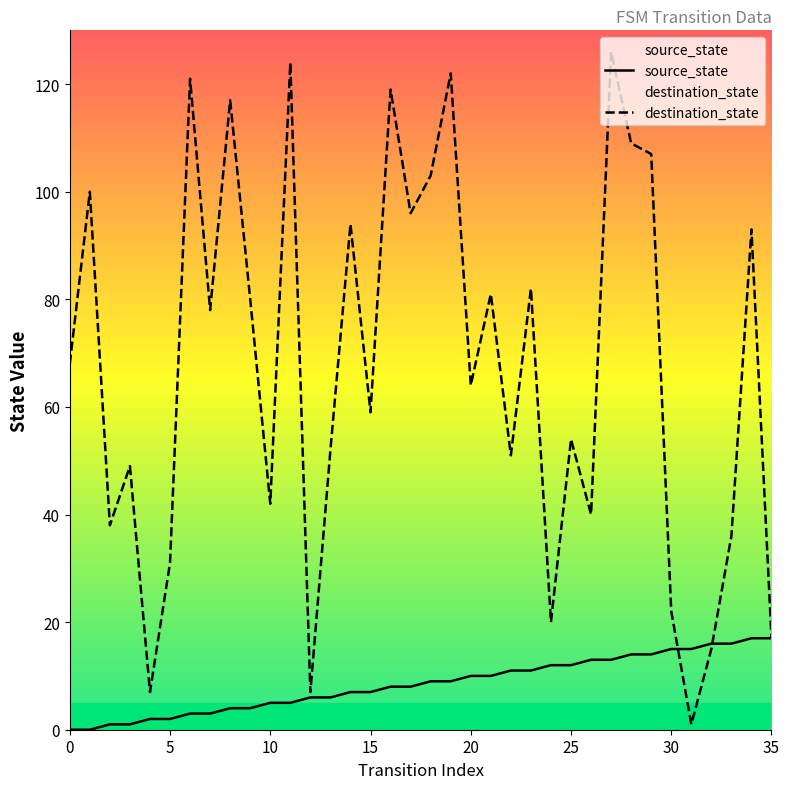

True or false: destination_state has more than 0 interior local peaks.

True